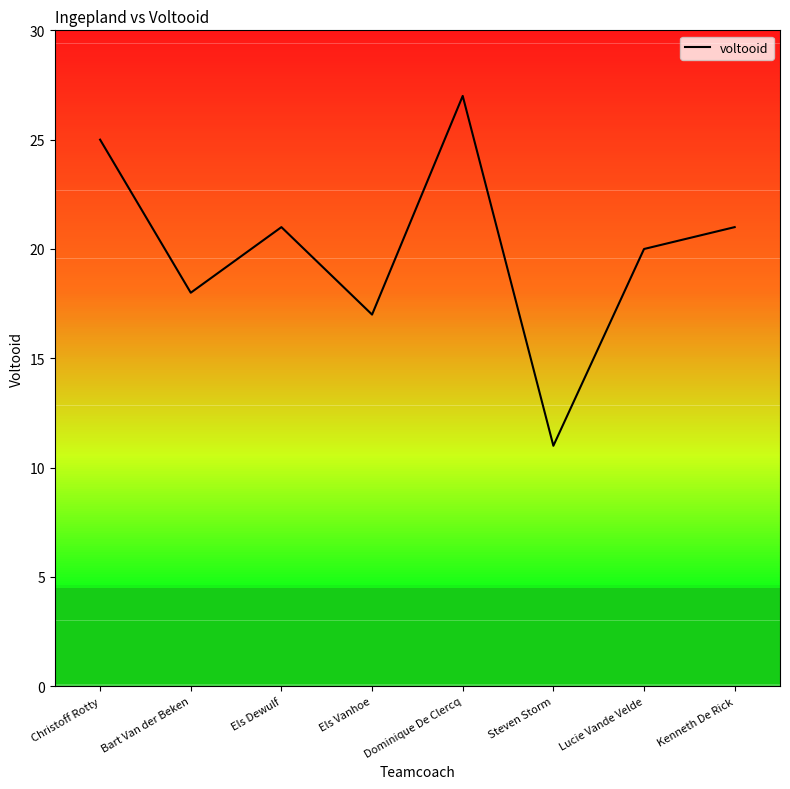

What is the sum of all values?

160